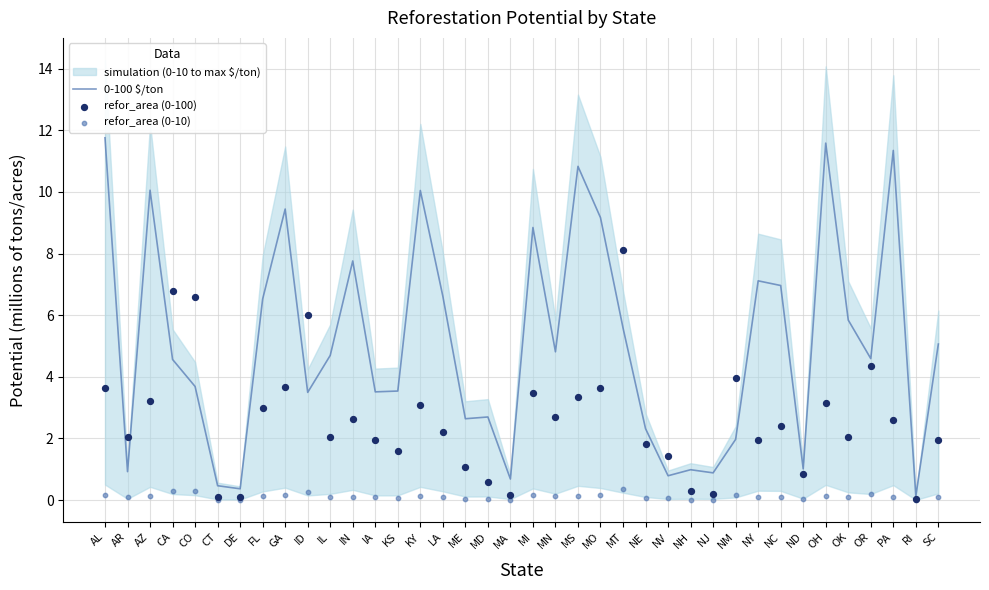

Which series reaches the maximum Y coordinate?

0-100 $/ton